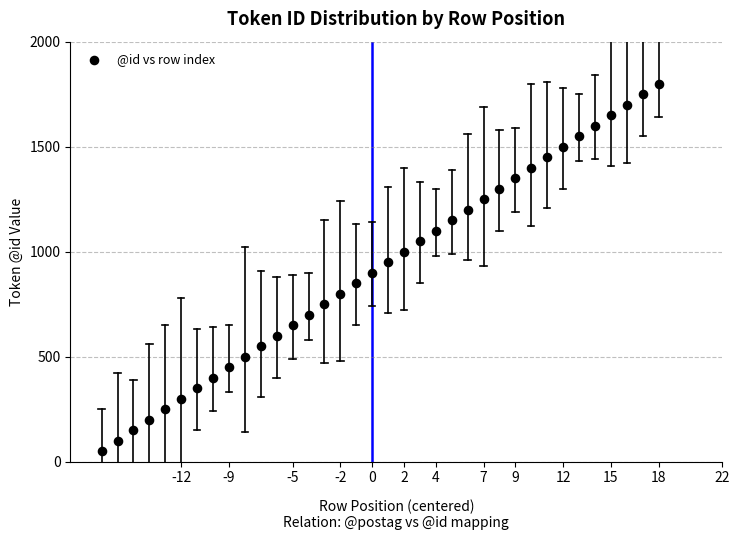

What is the range of X values (max minus min)?

35